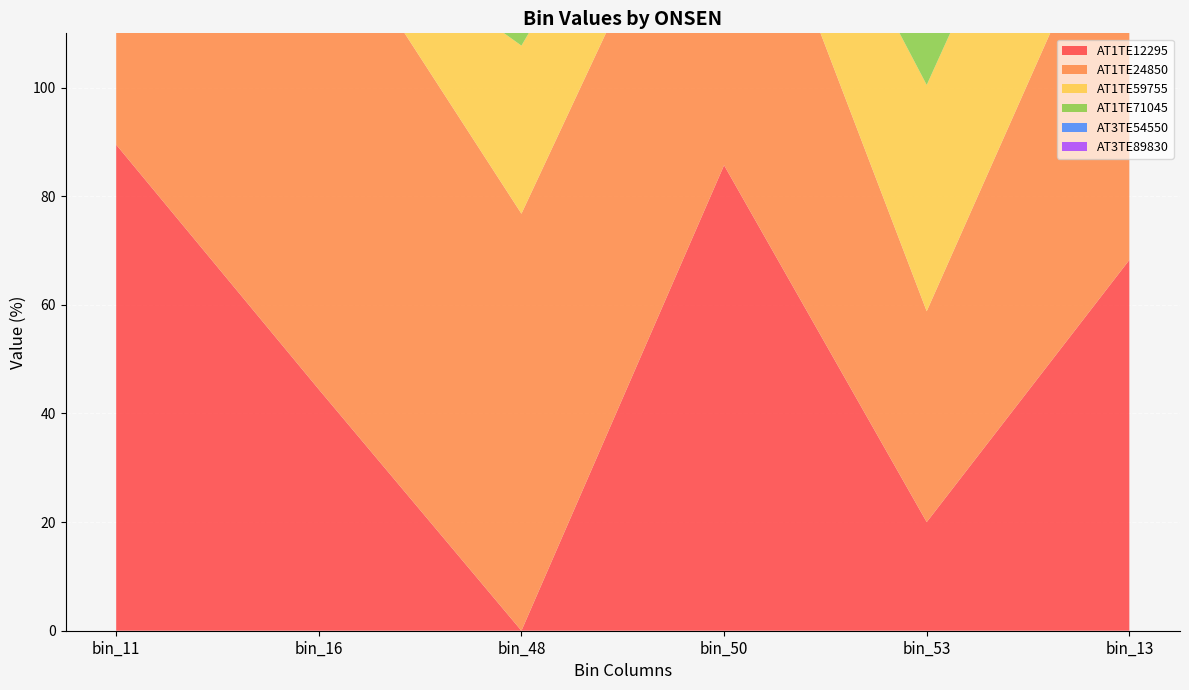

Reading right to left, list all the values displayed in this chart.

AT1TE12295: 68.3	20.0	85.7	0.0	44.4	89.5
AT1TE24850: 74.6	38.8	70.8	76.8	90.0	72.4
AT1TE59755: 40.0	41.7	15.1	30.9	0.0	0.0
AT1TE71045: 0.0	44.1	48.1	60.2	34.1	68.9
AT3TE54550: 16.5	3.3	8.3	18.1	6.7	54.6
AT3TE89830: 55.1	49.6	46.4	72.3	92.9	49.9